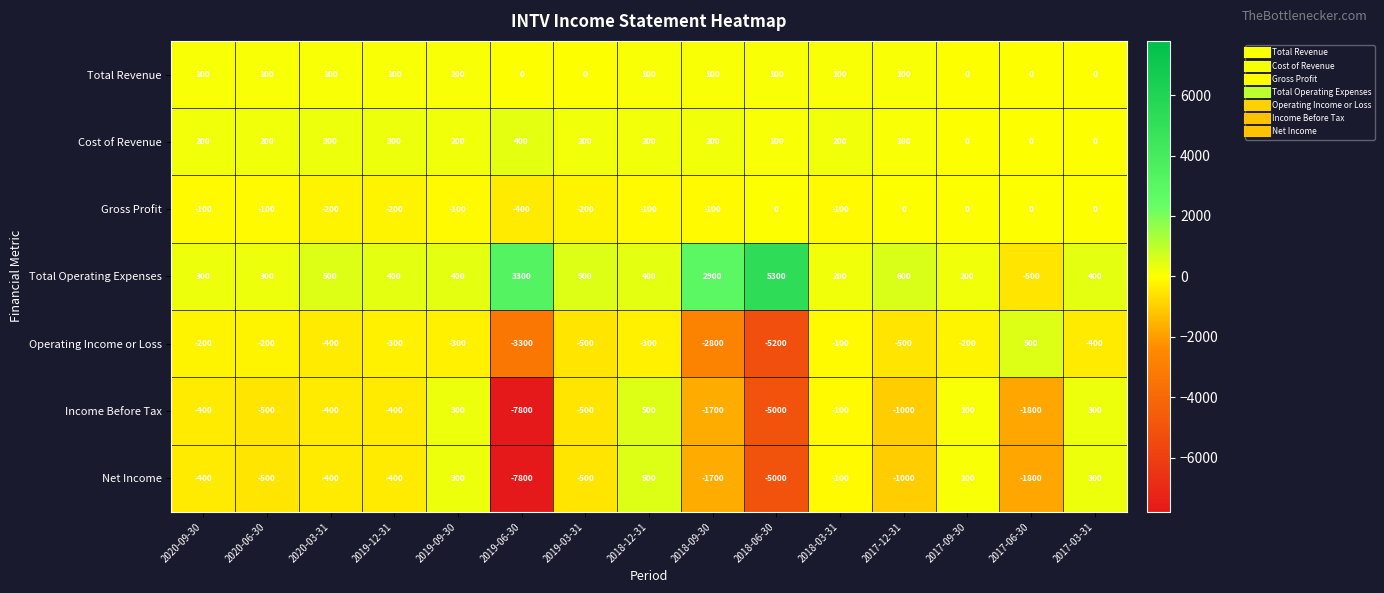

At which label does Gross Profit first exceed -100?

2018-06-30